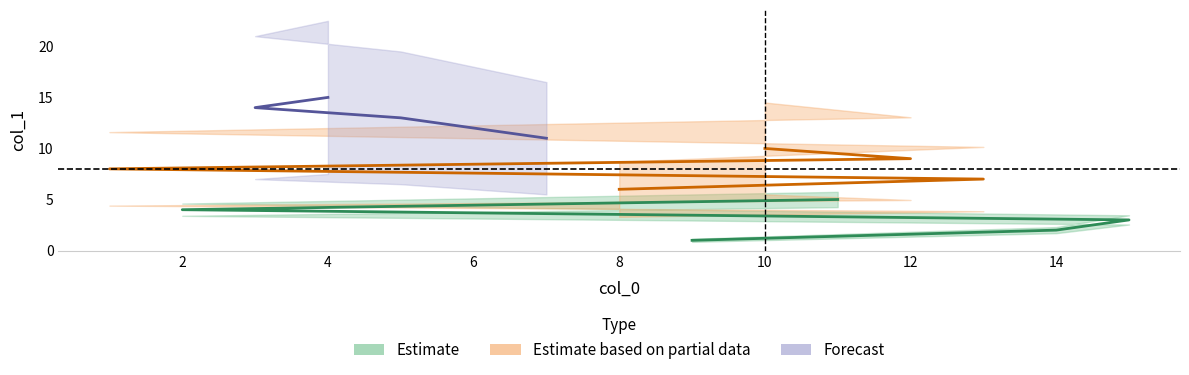

Does the chart display data point markers on the line(s)?

No